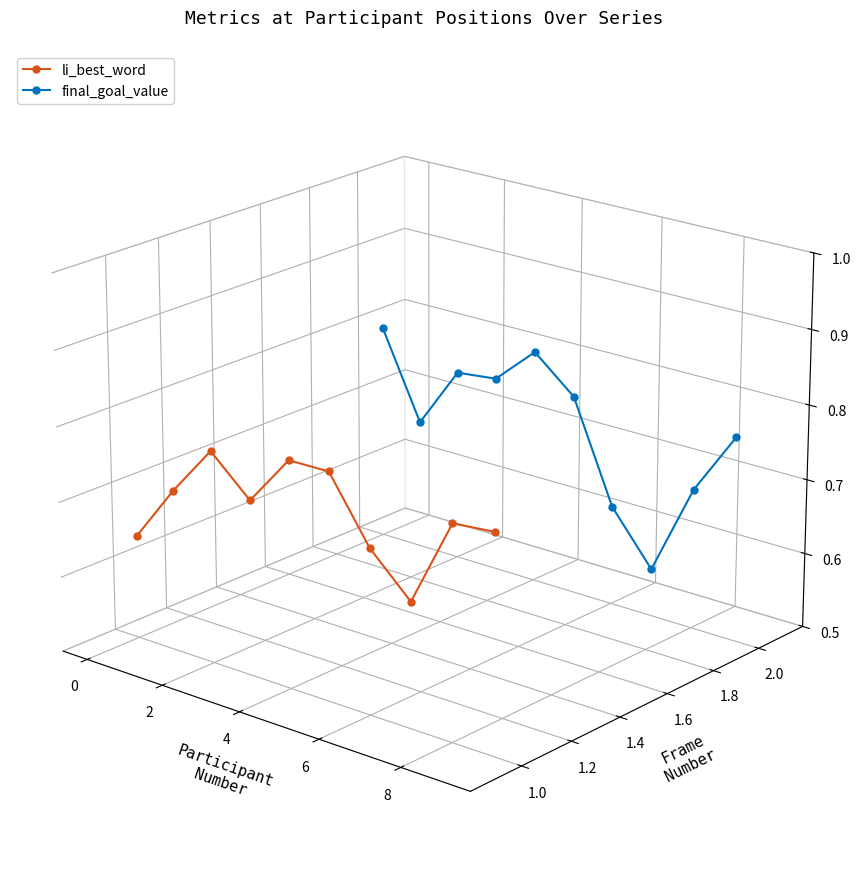

Which series has the largest total across all categories?

final_goal_value